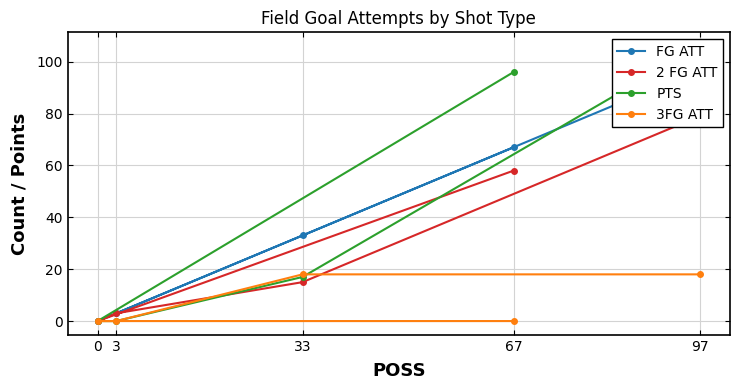

The PTS series shows 0 at 3. True or false?

True